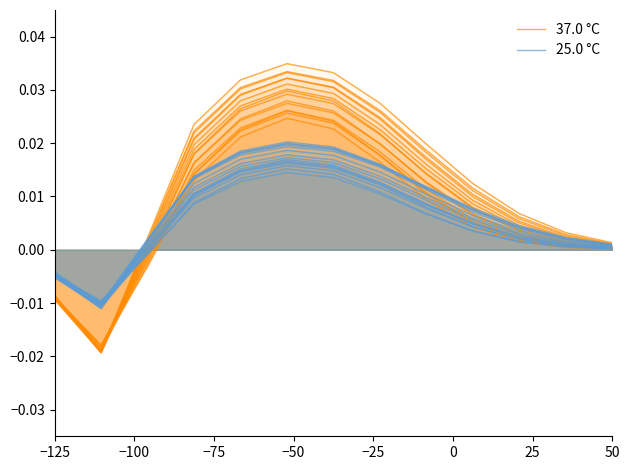

How many lines are shown in the chart?

2